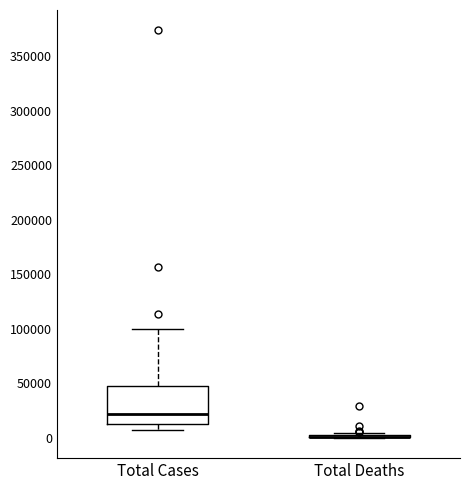

Reading left to right, transcribe this box plot: for each box, give where its median line is, the range the box spans, and where its two whiskers end, as read against the y-axis. The values are not printed on the chart, so give them approximately, as read against the axis.

Total Cases: median 20000, box 15000 to 50000, whiskers 5000 to 100000
Total Deaths: box collapsed to a line at 0, whiskers 0 to 5000